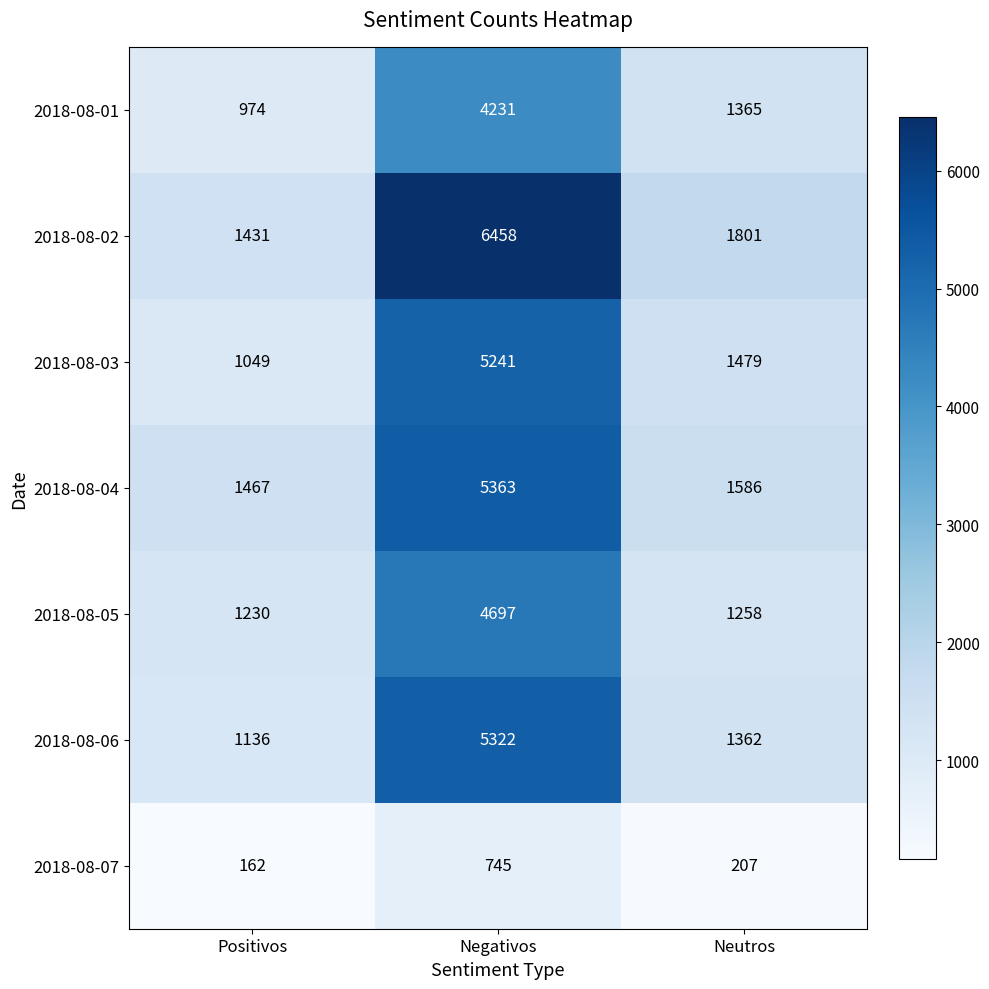

Is it true that 2018-08-07 equals 384 at Negativos?

False